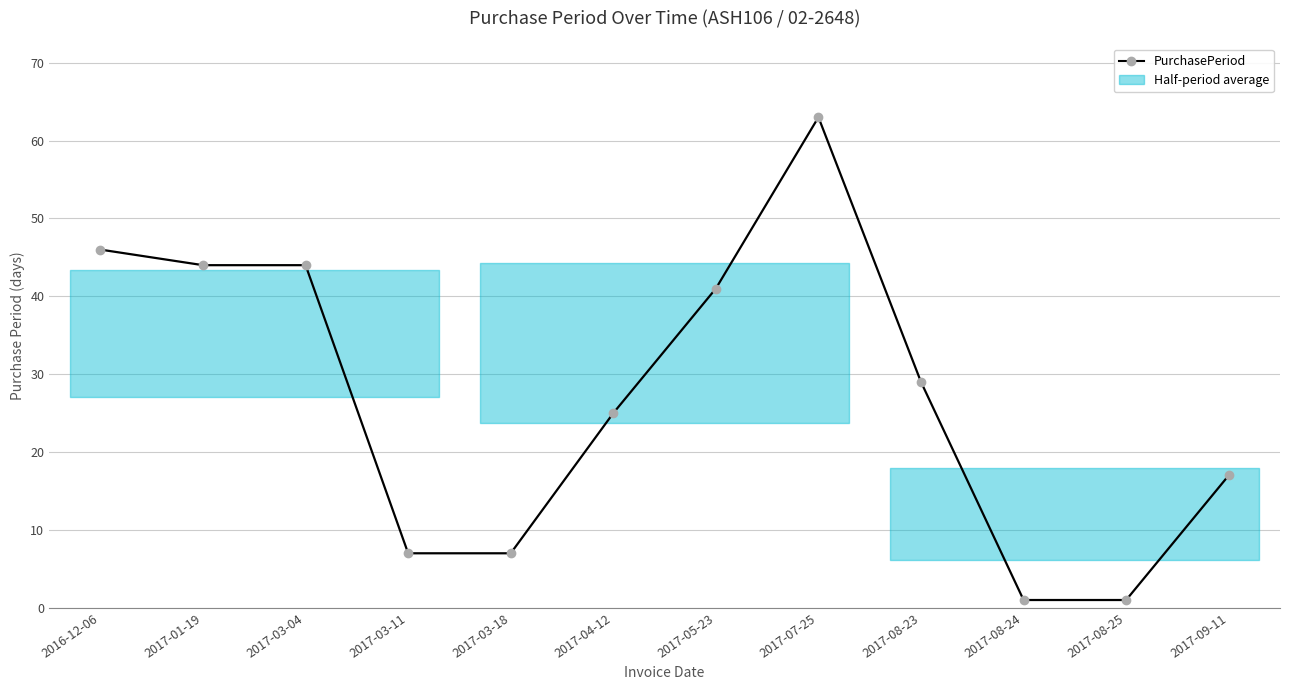

How many points are higher than both their immediate neighbors (excluding endpoints)?

1